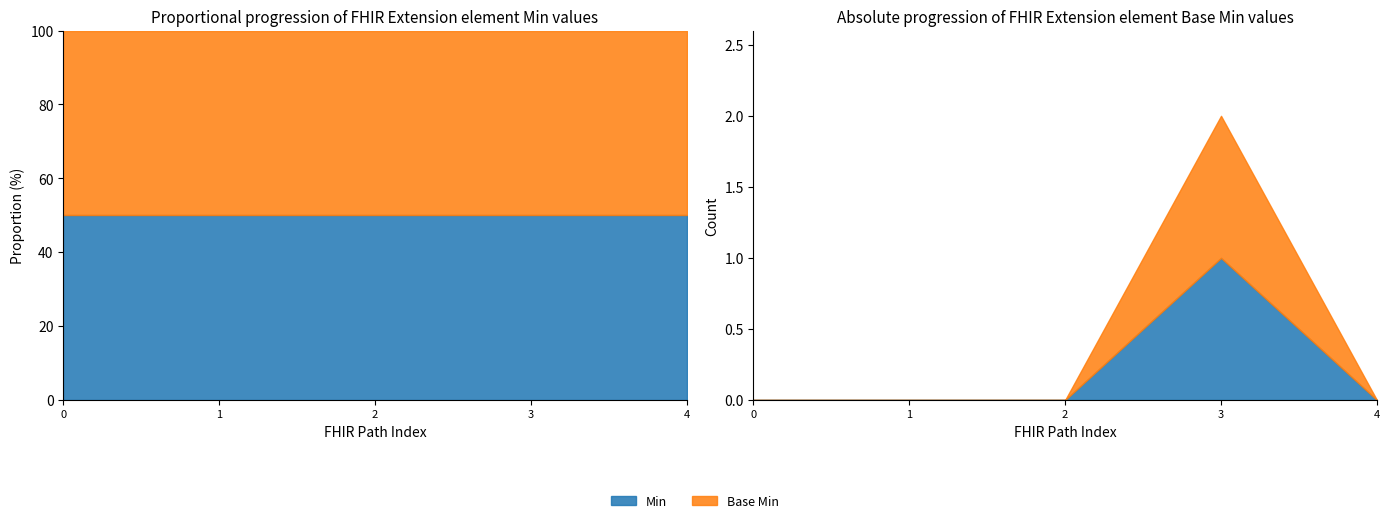

True or false: Min has more than 0 points higher than both neighbors.

True